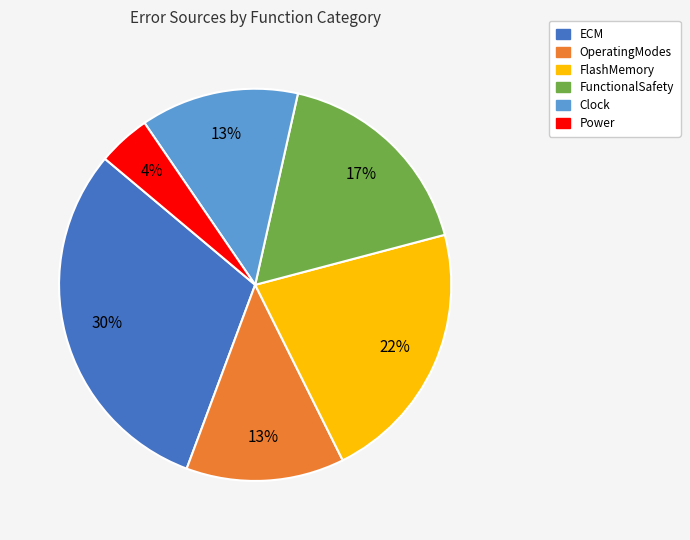

Combined, do FlashMemory and Power account for over 50%?

No